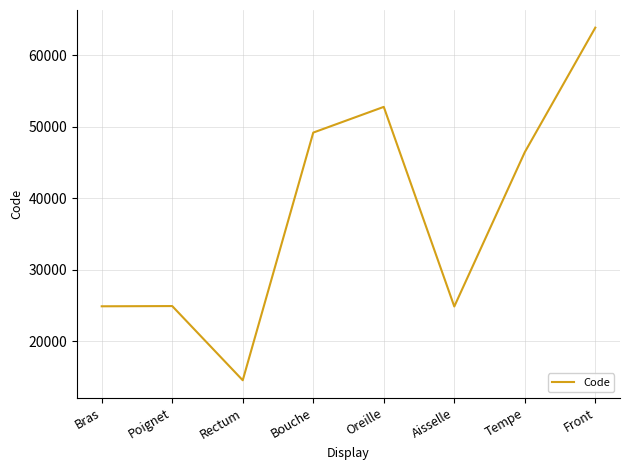

What is the difference between the values at Bouche and Tempe?

2734